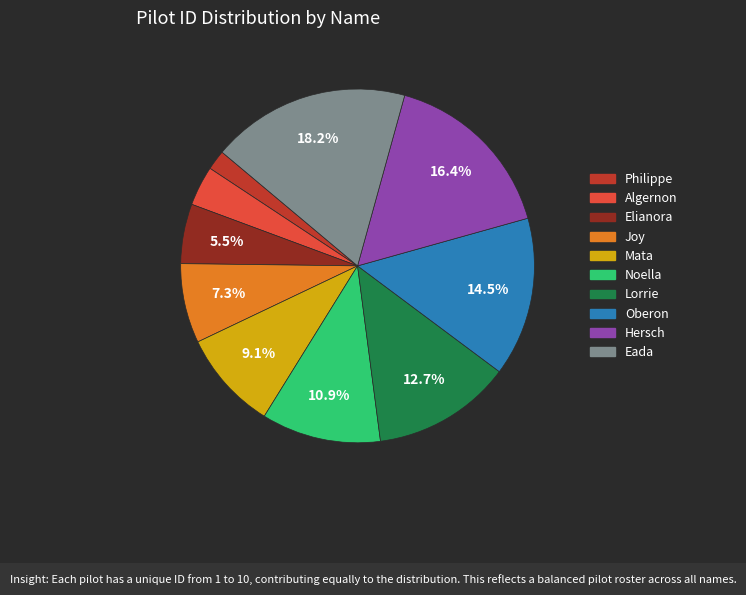

Which slice is the largest?

Eada